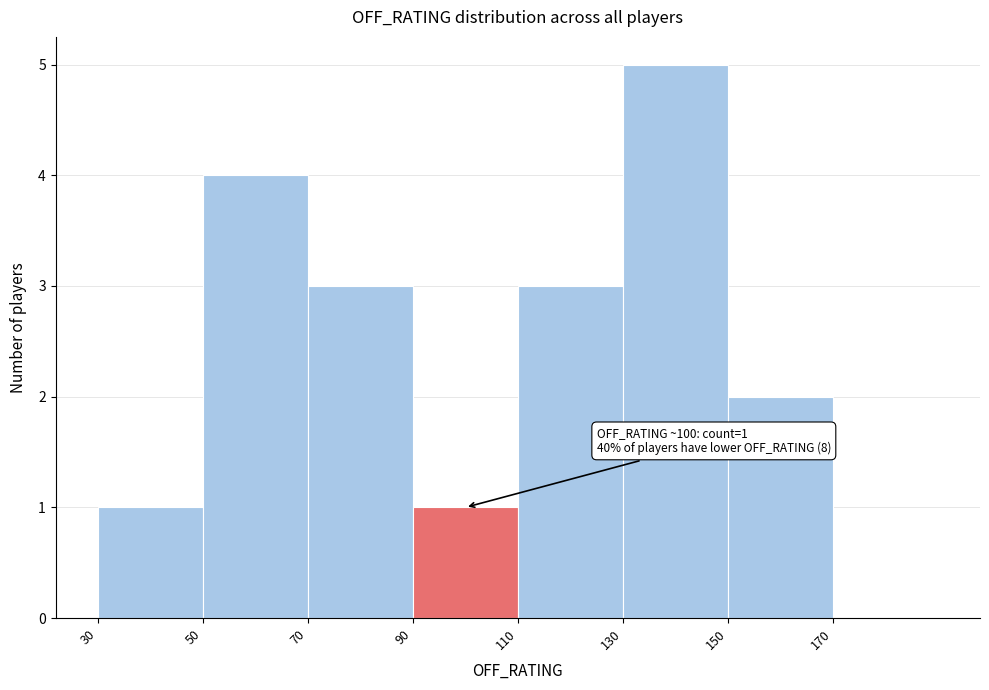

Over which range of the x-axis is the bar tallest?

130 to 150